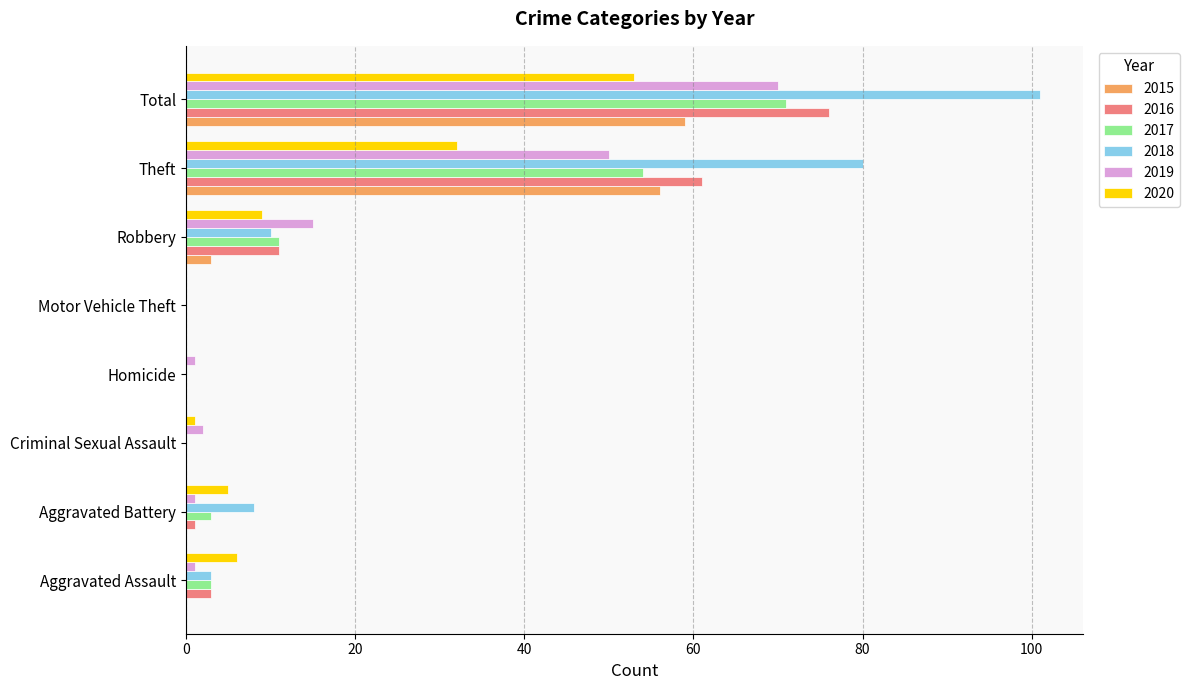

What is the maximum value for 2016?

76